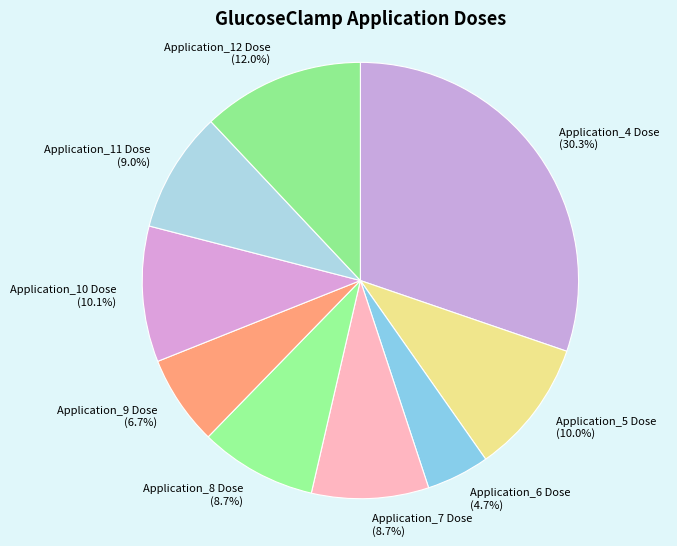

To the nearest percent, what is the difference between the Application_6 Dose and Application_12 Dose slice percentages?

7%